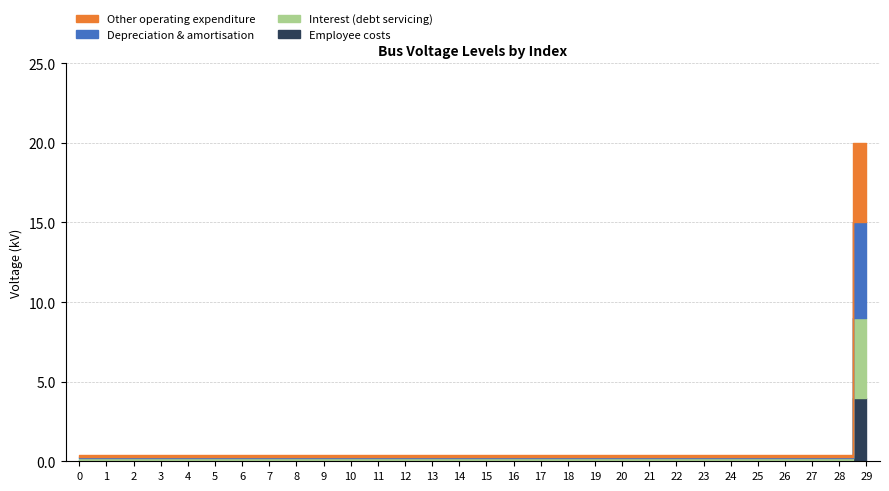

True or false: the data shows 0.4 at 26.

True